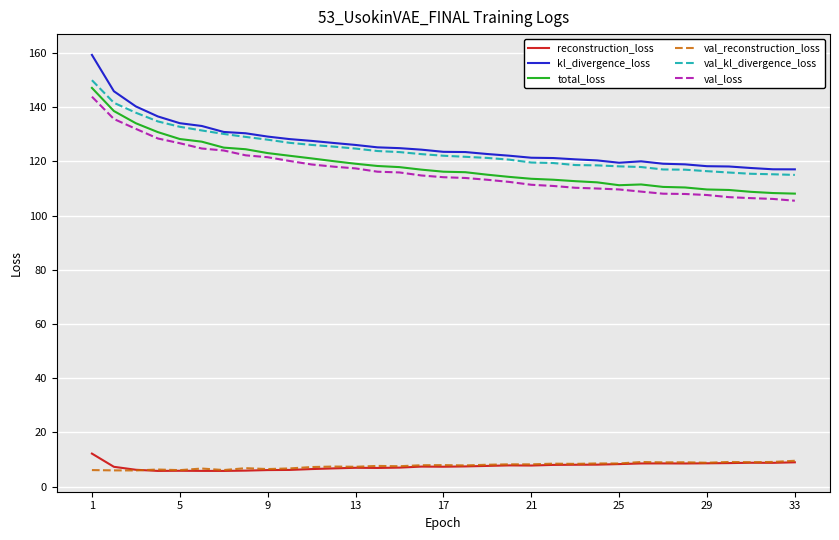

True or false: val_loss and val_reconstruction_loss intersect in this chart.

False